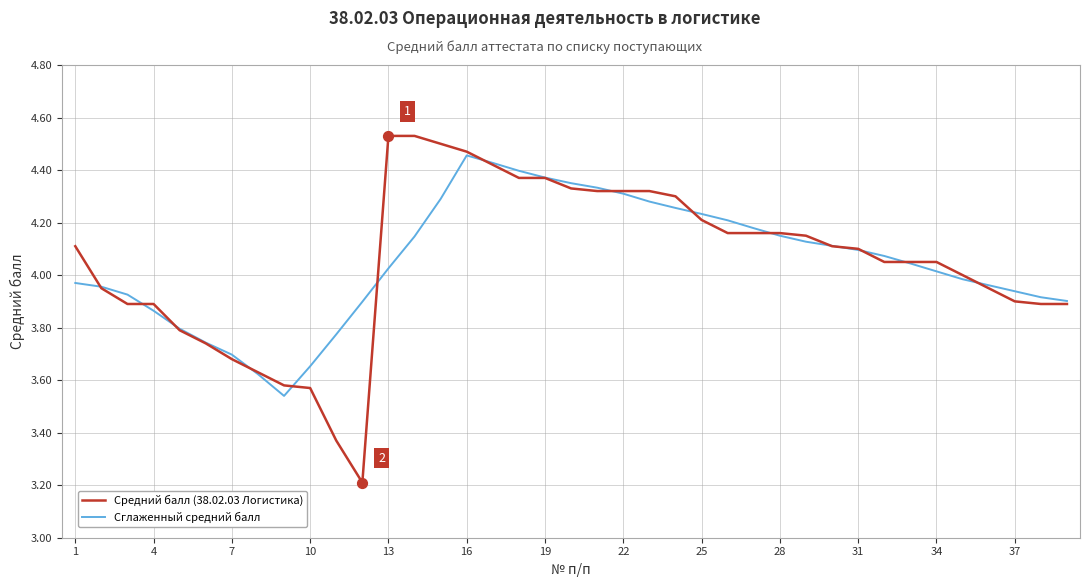

Which series has the widest spread of values?

Средний балл (38.02.03 Логистика)